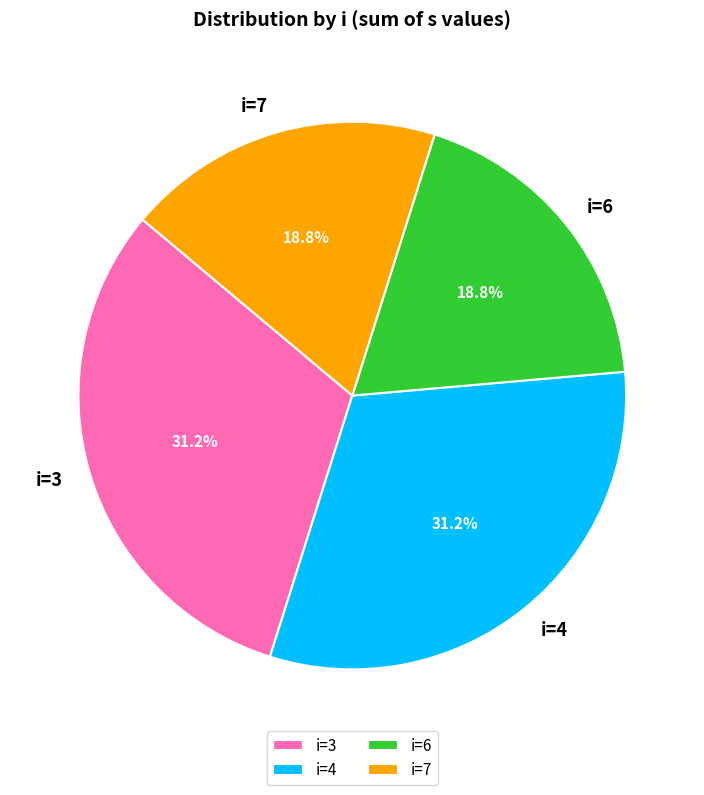

Between i=6 and i=3, which is larger?

i=3